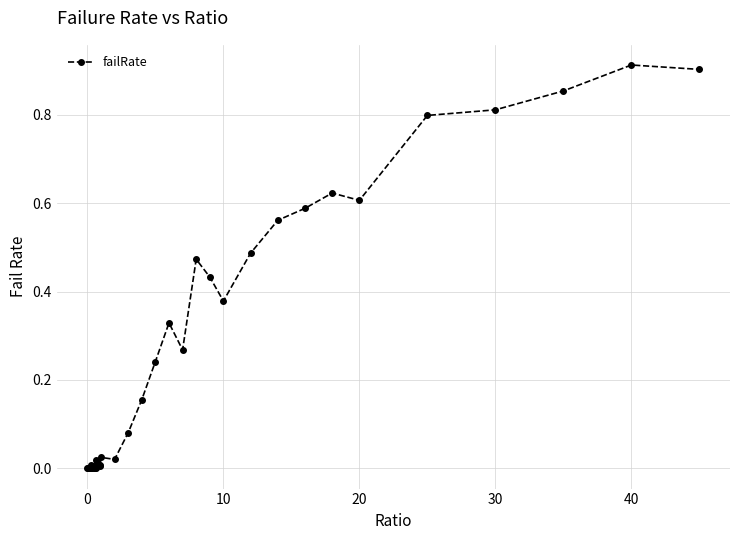

What is the sum of all values?

9.6